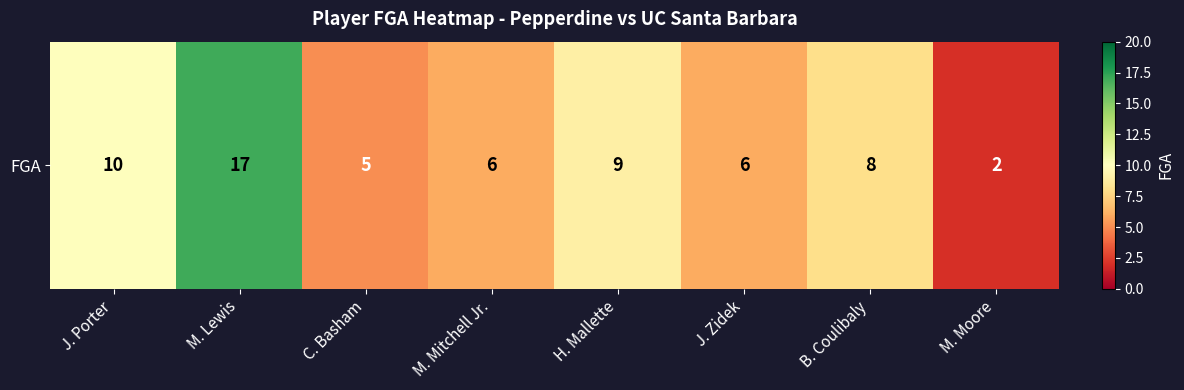

The value at H. Mallette is 9. True or false?

True